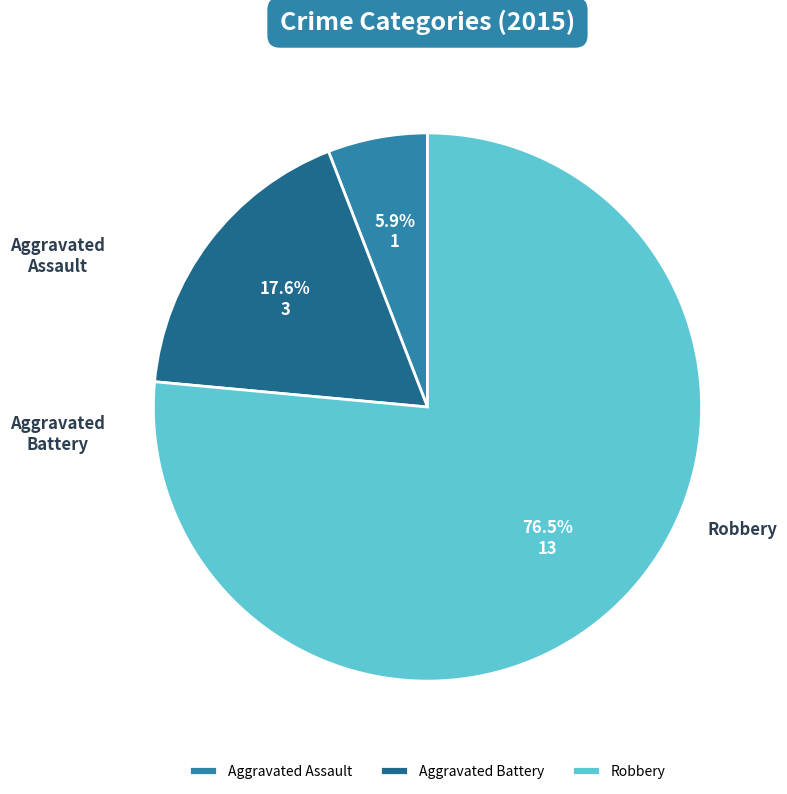

Which slice is the largest?

Robbery